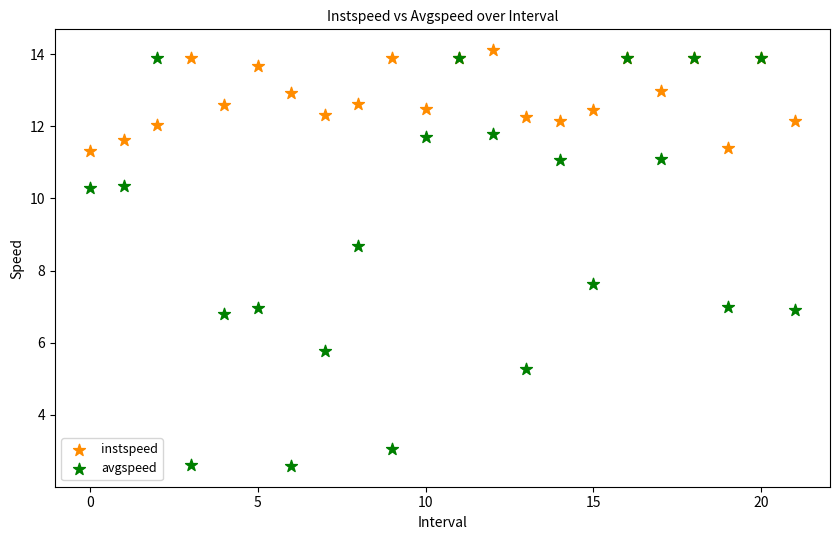

In the avgspeed series, what Y value is closest to 8?

7.6